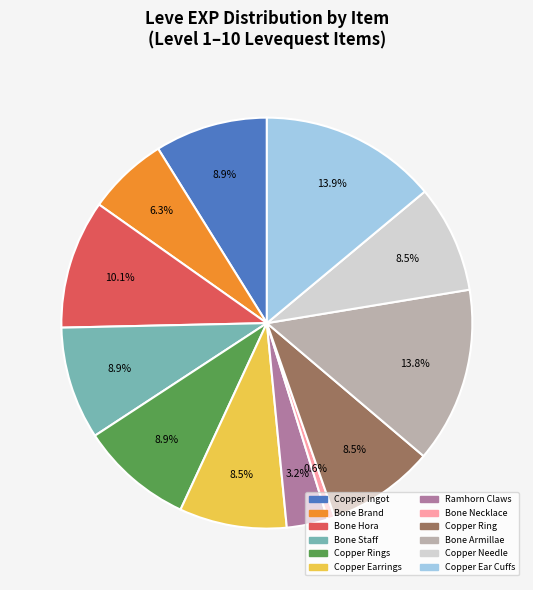

Between Bone Hora and Copper Needle, which is larger?

Bone Hora